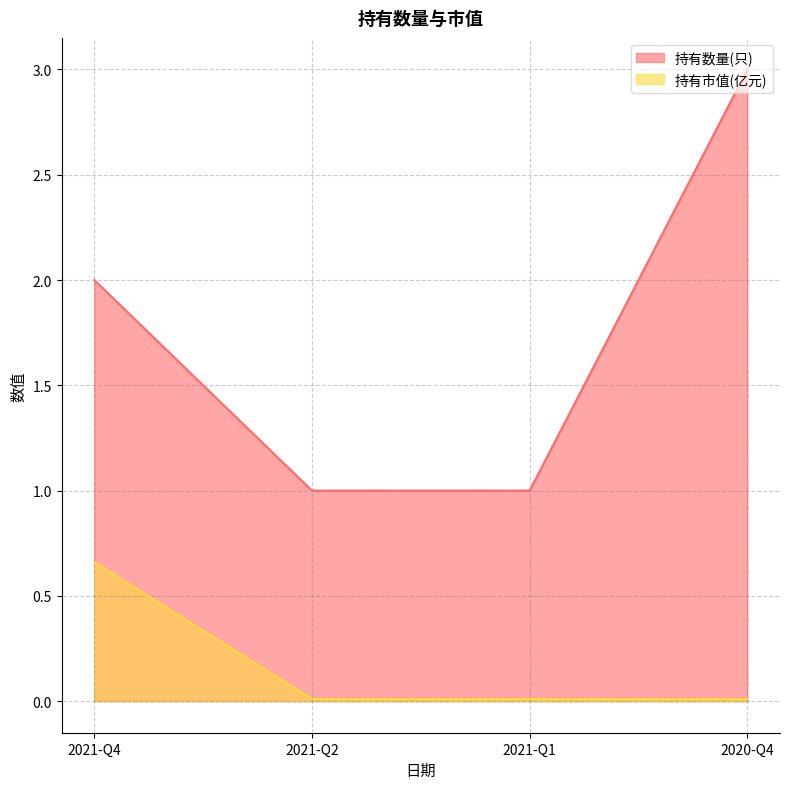

True or false: 持有数量(只) and 持有市值(亿元) intersect in this chart.

False